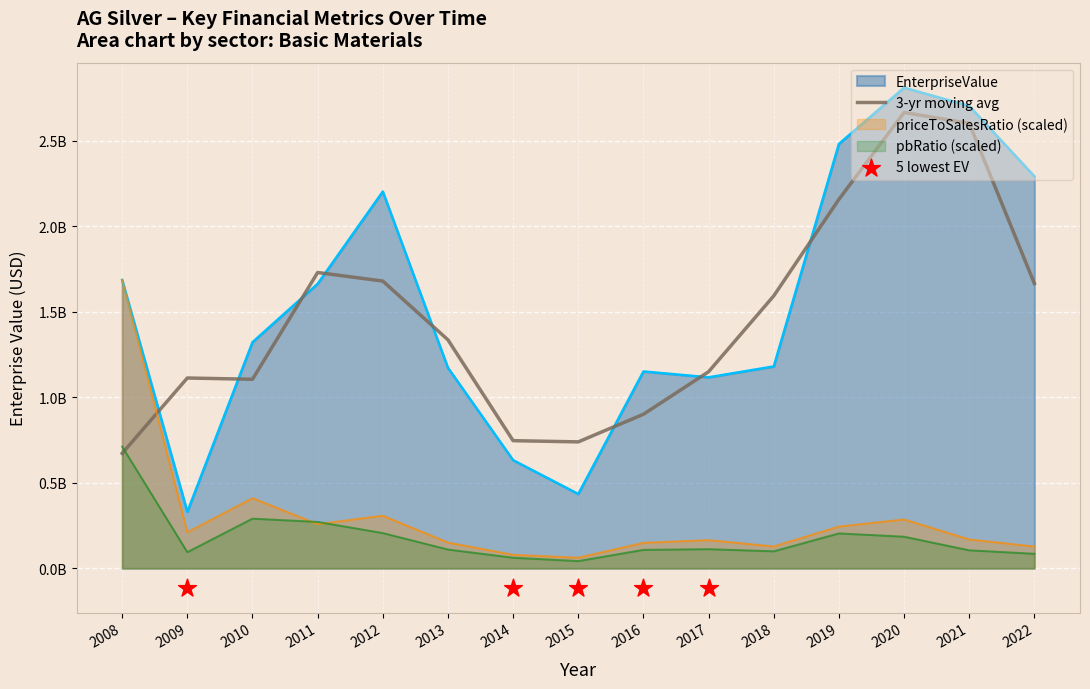

Which series has the widest spread of Y values?

EnterpriseValue